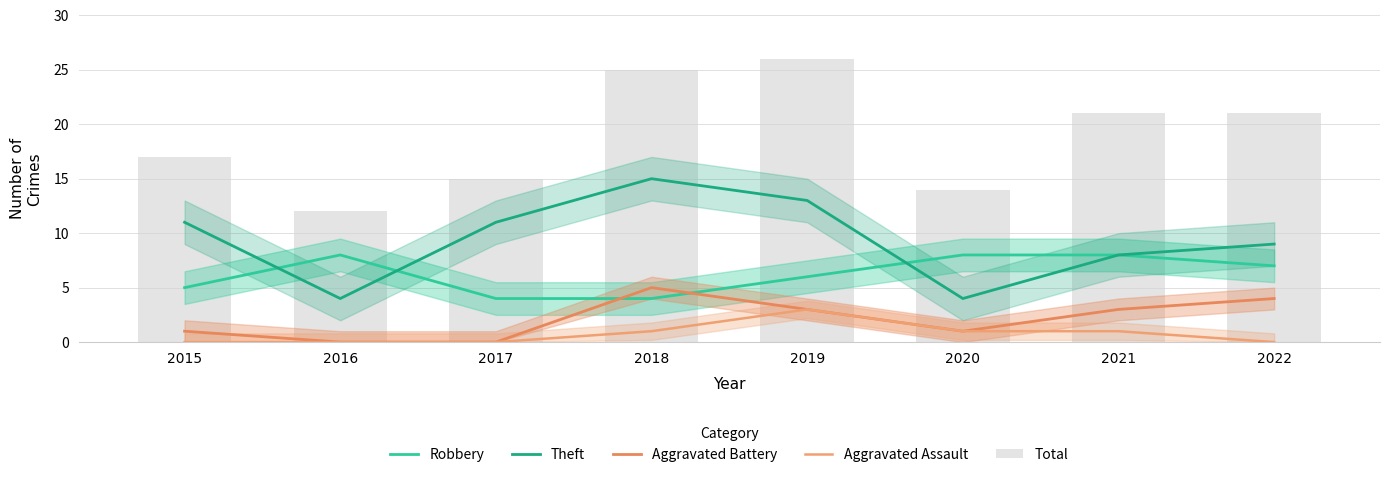

How many values in the Theft series are below 11?

4